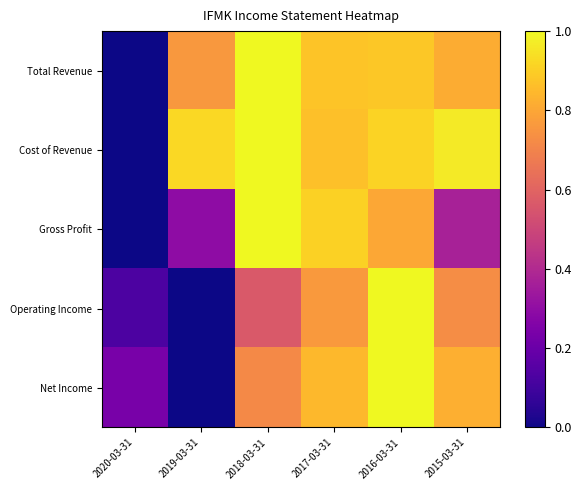

At which category is the sum across all series the highest?

2016-03-31